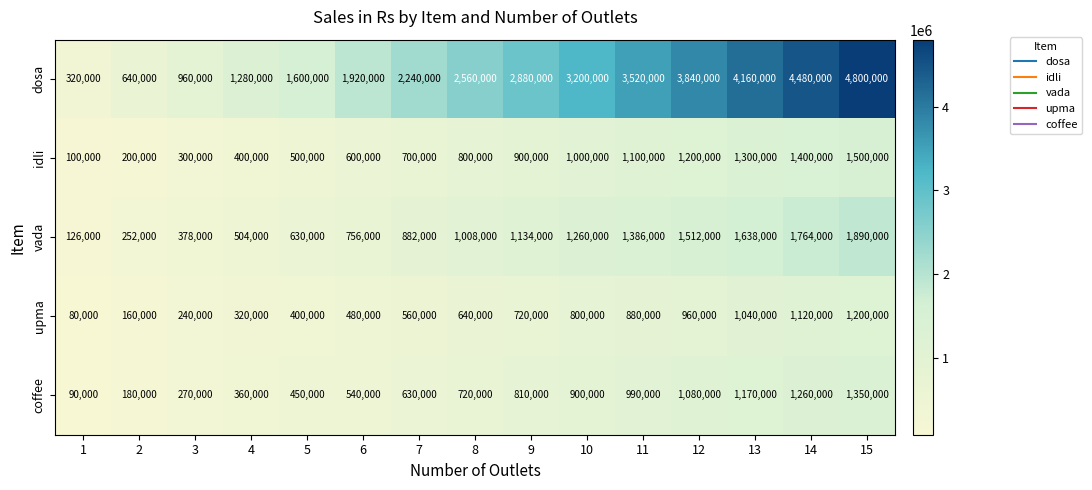

Is it true that upma equals 560000 at 7?

True